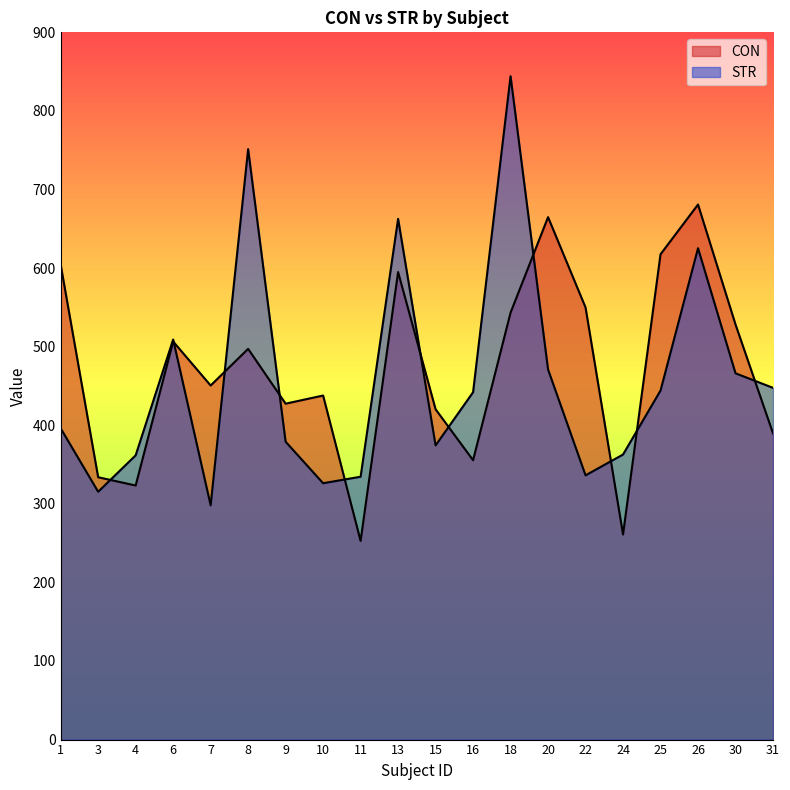

At which label is CON closest to 466?

7